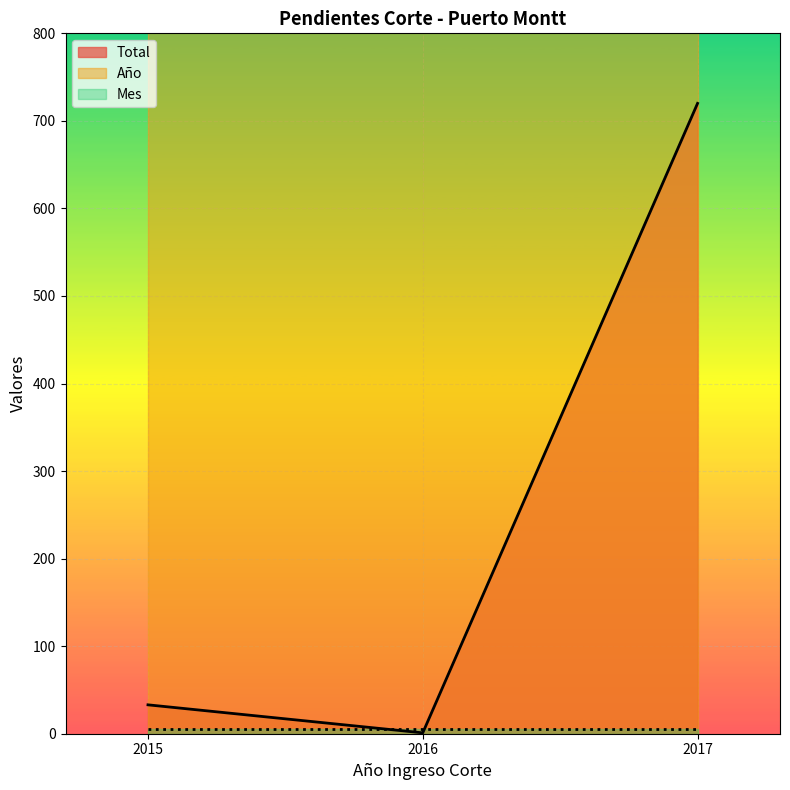

At which category is the sum across all series the highest?

2017